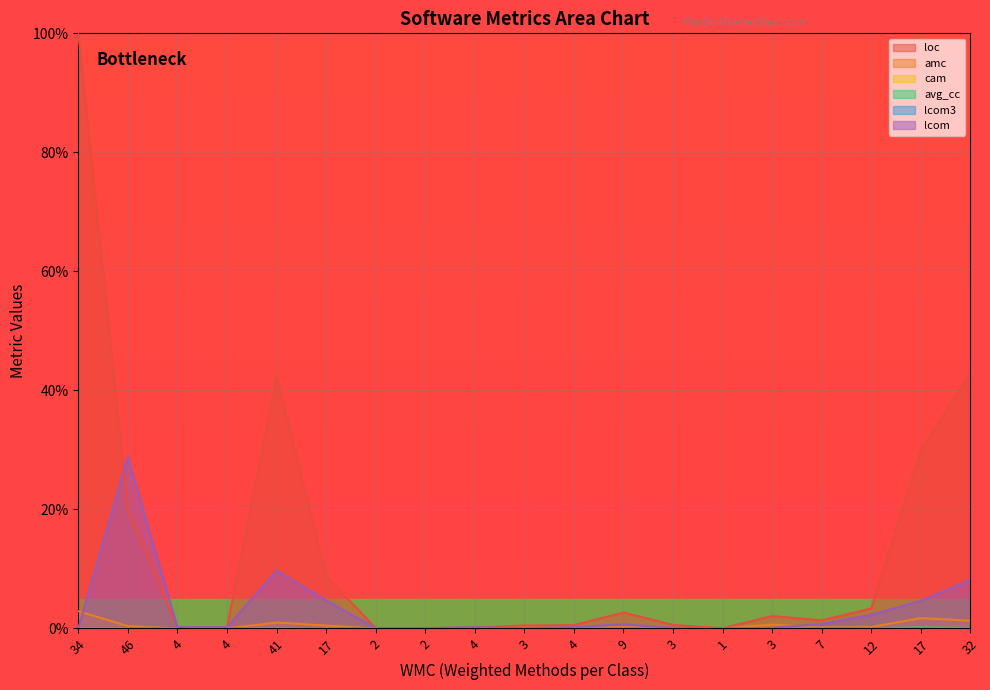

Which series has the largest total across all categories?

loc